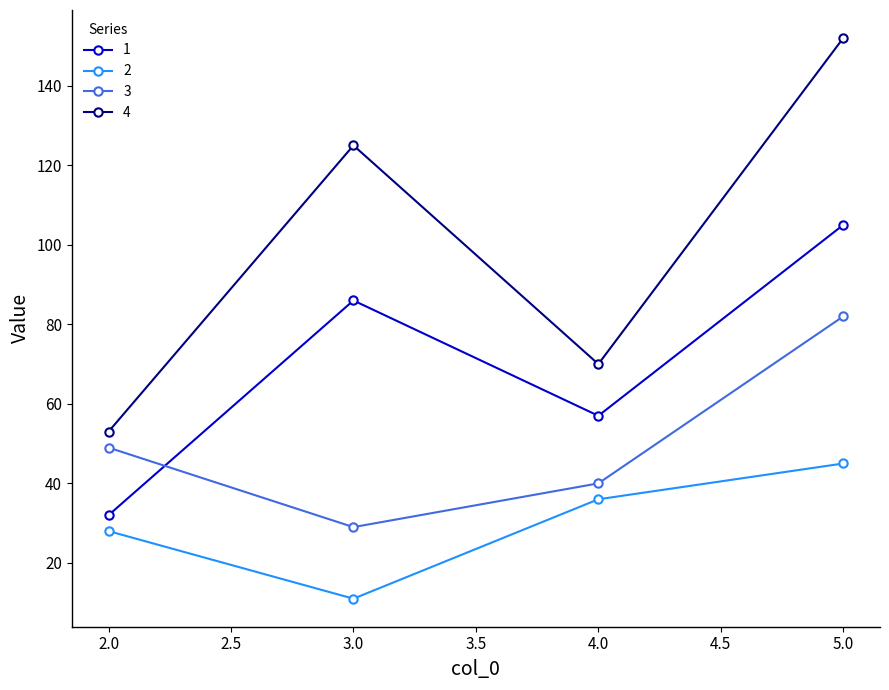

List the series in order of their peak value, highest first.

4, 1, 3, 2